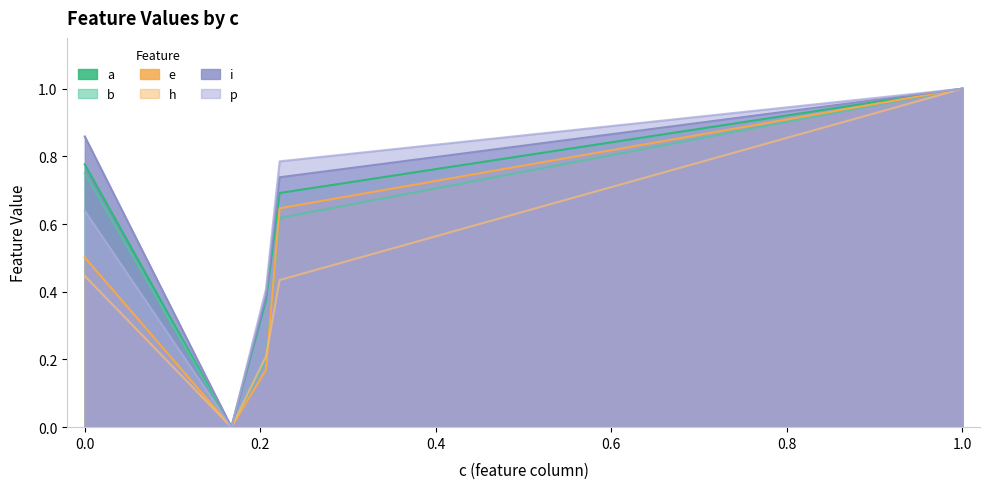

Which category has the lowest value in the e series?

RRARSLSAERY